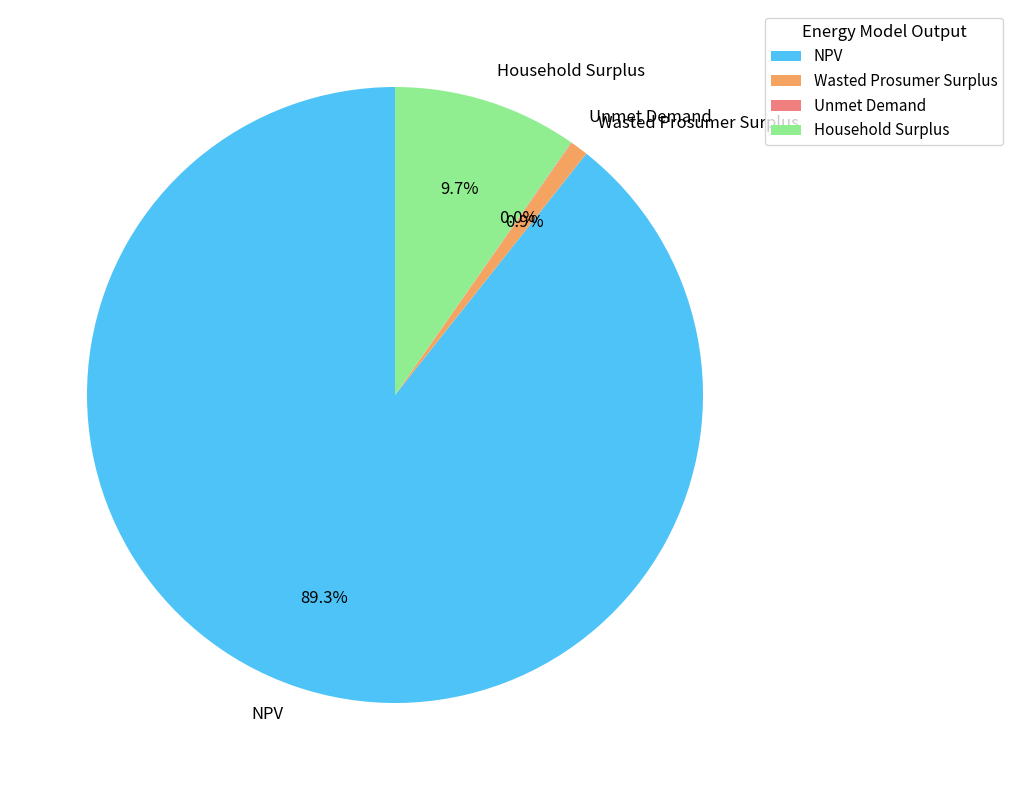

What is the ratio of the value at NPV to the value at Wasted Prosumer Surplus?

96.1